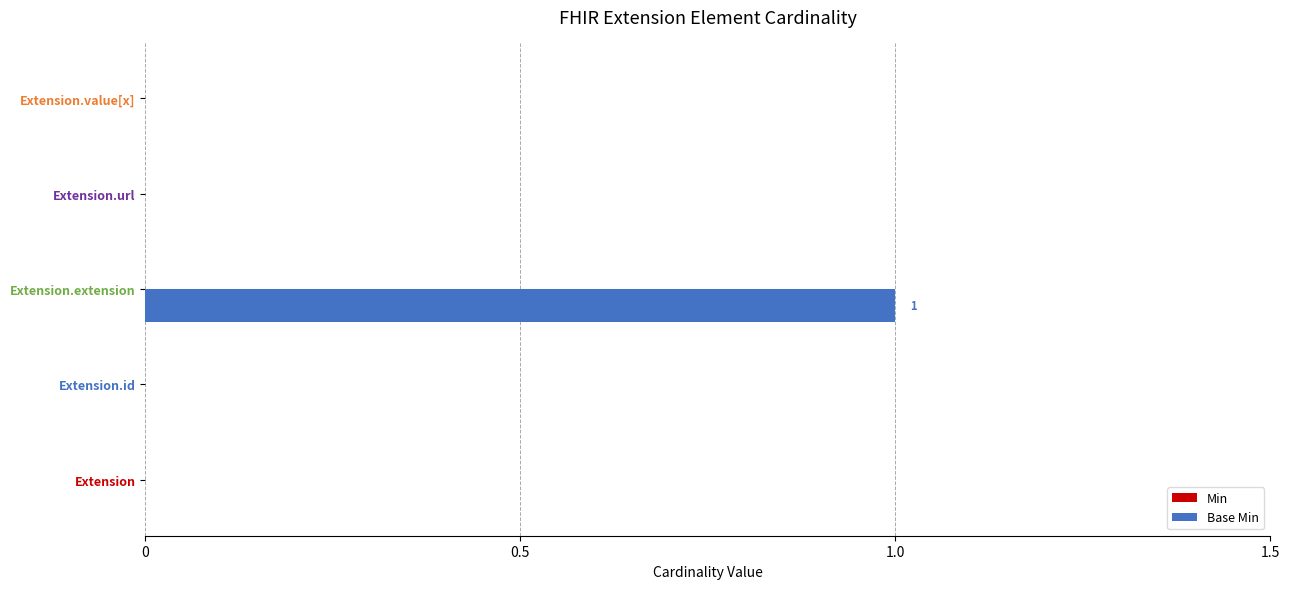

Are the bars horizontal?

Yes